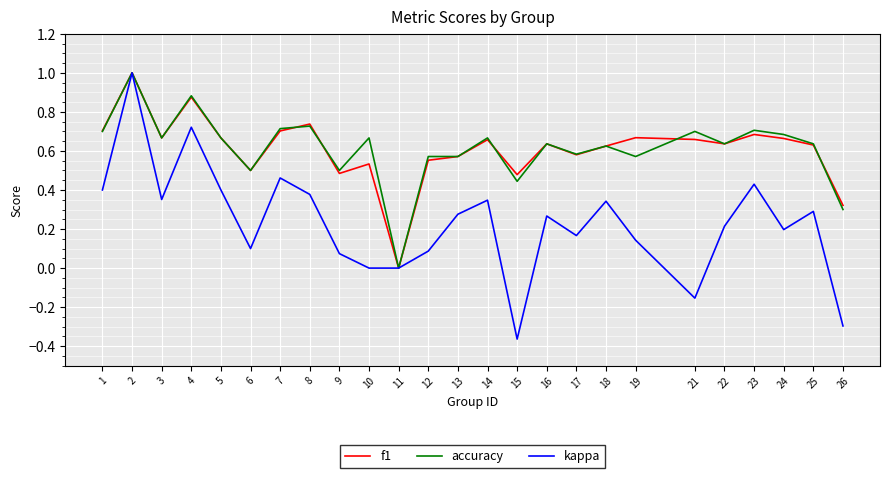

What is the difference between the highest and lowest values at 15?

0.8